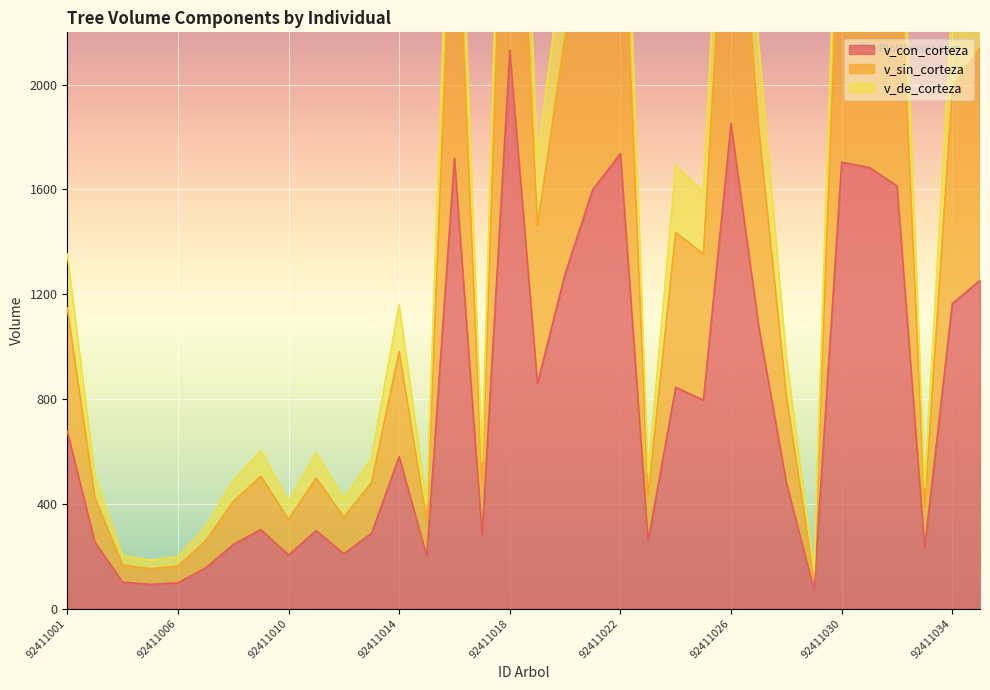

Reading left to right, extract all data points from this chart.

v_con_corteza: 677.0	253.4	101.0	92.0	98.3	155.0	244.4	301.6	204.3	297.3	209.2	287.2	579.9	199.3	1719.0	280.2	2131.9	858.4	1278.0	1599.2	1736.7	257.2	845.0	795.3	1851.3	1077.4	480.5	70.6	1704.3	1683.9	1613.7	231.0	1164.6	1252.9
v_sin_corteza: 1146.9	423.4	166.6	151.6	162.1	257.3	408.1	505.1	340.2	498.1	348.6	480.8	981.0	331.8	2955.1	469.0	3673.3	1460.1	2187.4	2743.2	2986.0	430.4	1436.5	1353.1	3182.1	1836.6	811.9	116.2	2926.5	2889.5	2767.2	385.9	1988.1	2142.1
v_de_corteza: 1353.9	506.8	201.9	183.9	196.6	310.0	488.8	603.1	408.5	594.7	418.3	574.5	1159.8	398.5	3438.0	560.3	4263.8	1716.8	2556.1	3198.3	3473.4	514.4	1689.9	1590.5	3702.6	2154.8	961.0	141.3	3408.7	3367.9	3227.3	461.9	2329.2	2505.7